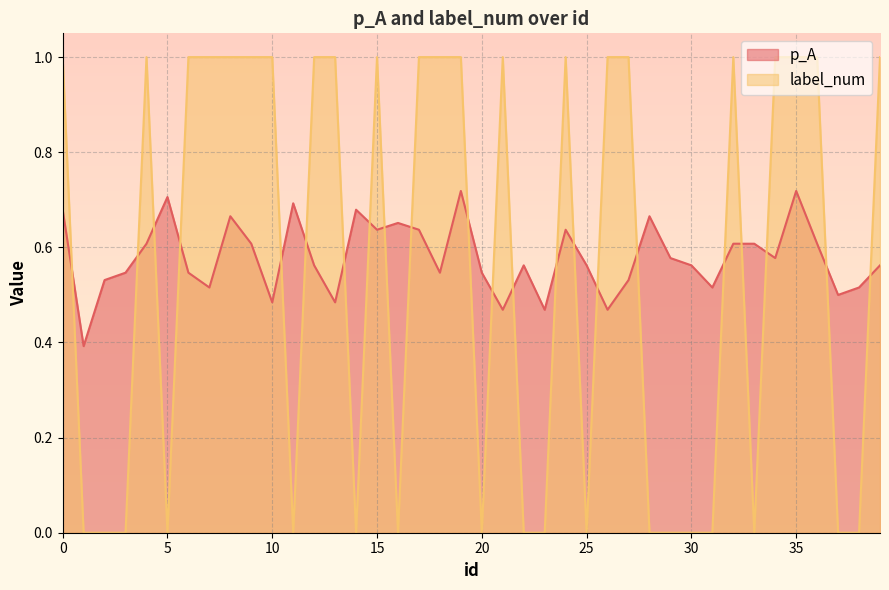

The p_A series shows 0.1 at 23. True or false?

False